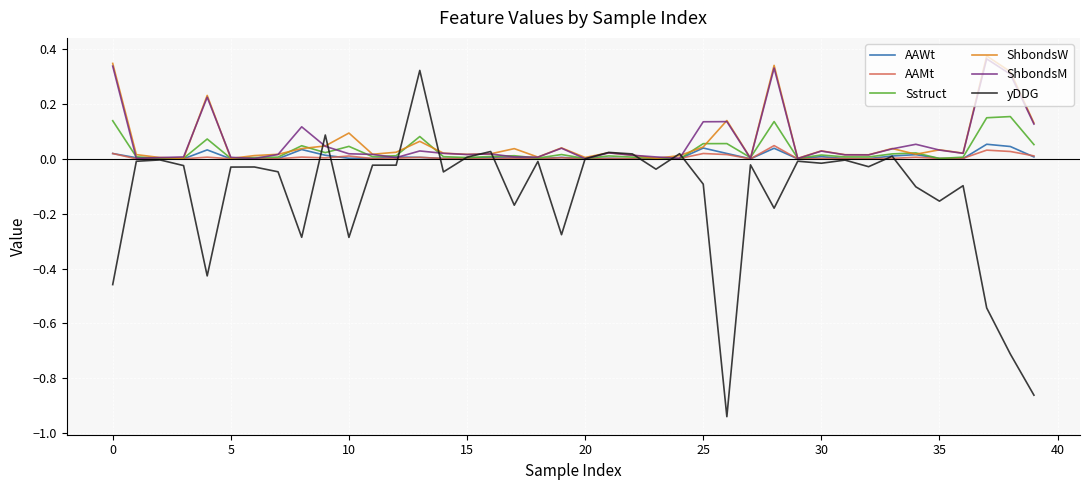

Which series has the widest spread of values?

yDDG